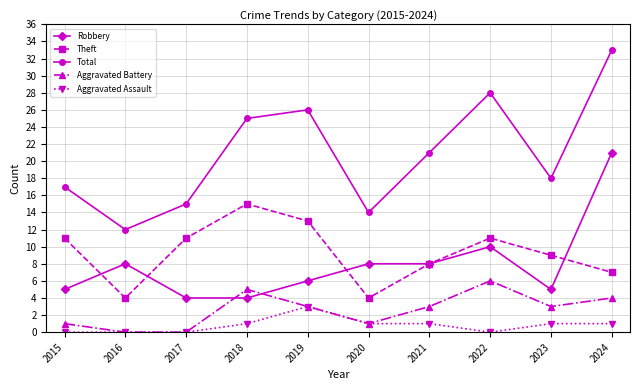

Which category has the lowest value in the Total series?

2016